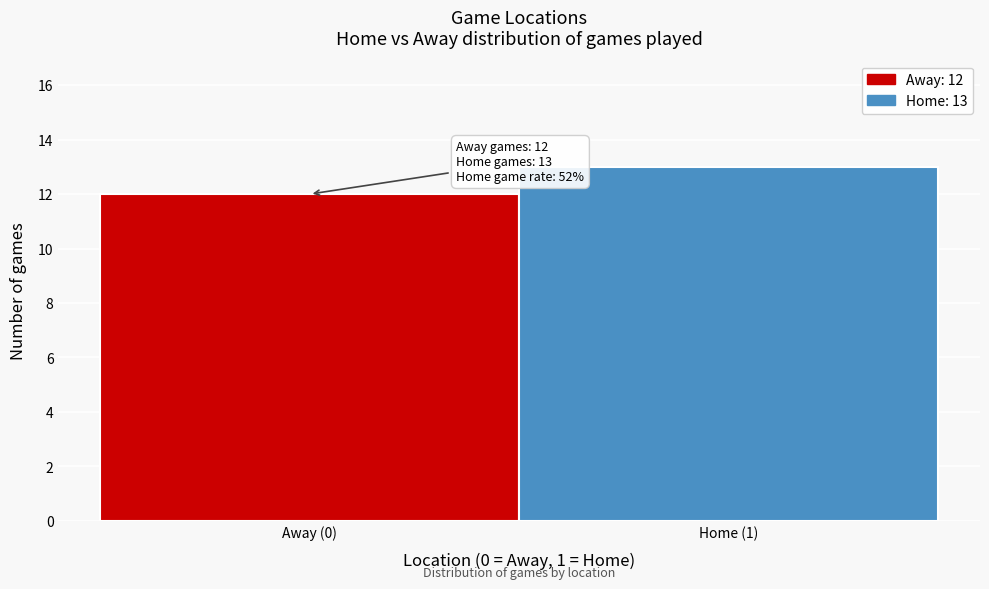

Reading right to left, what are all the values shown in this chart?

13	12